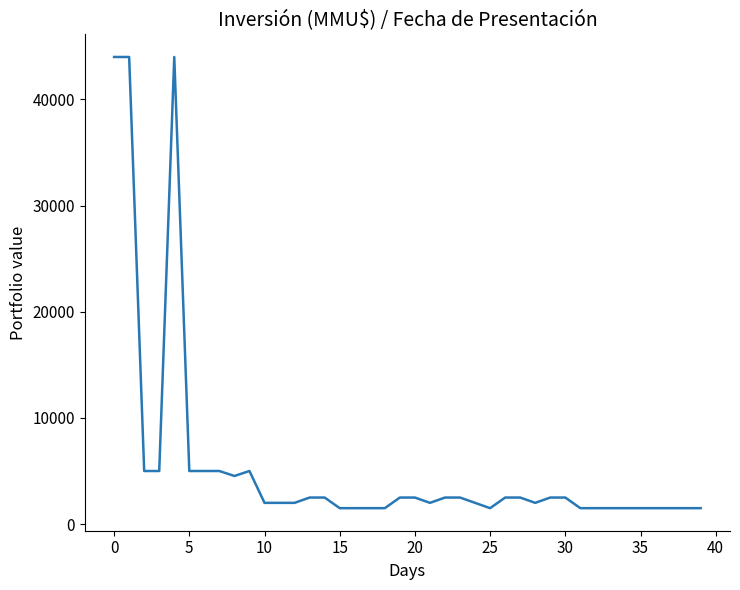

What is the difference between the maximum and minimum values?

42500